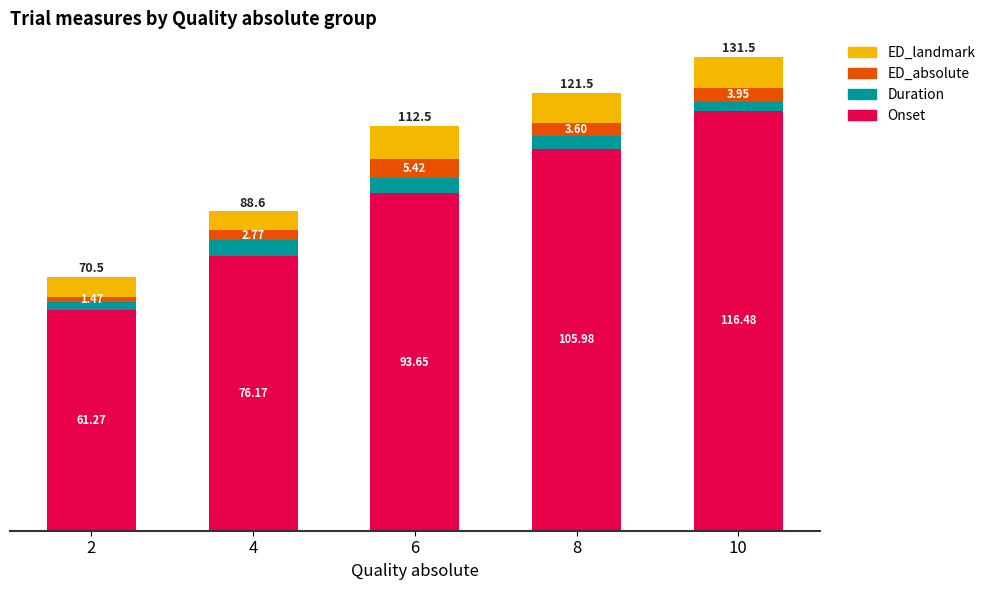

Rank the categories by Onset value from lowest to highest.

2, 4, 6, 8, 10